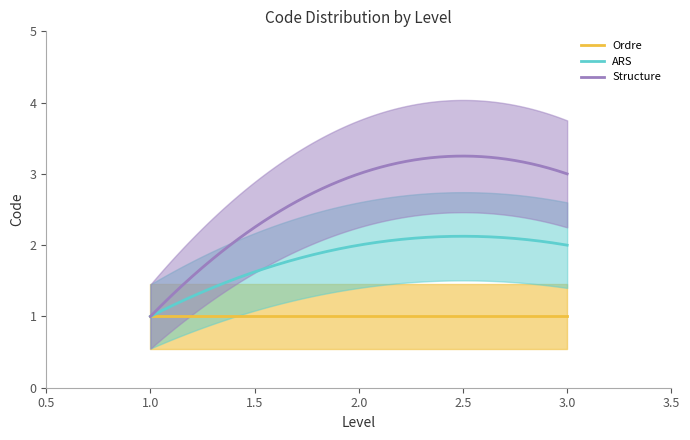

Is it true that Structure equals 3 at Level 3?

True